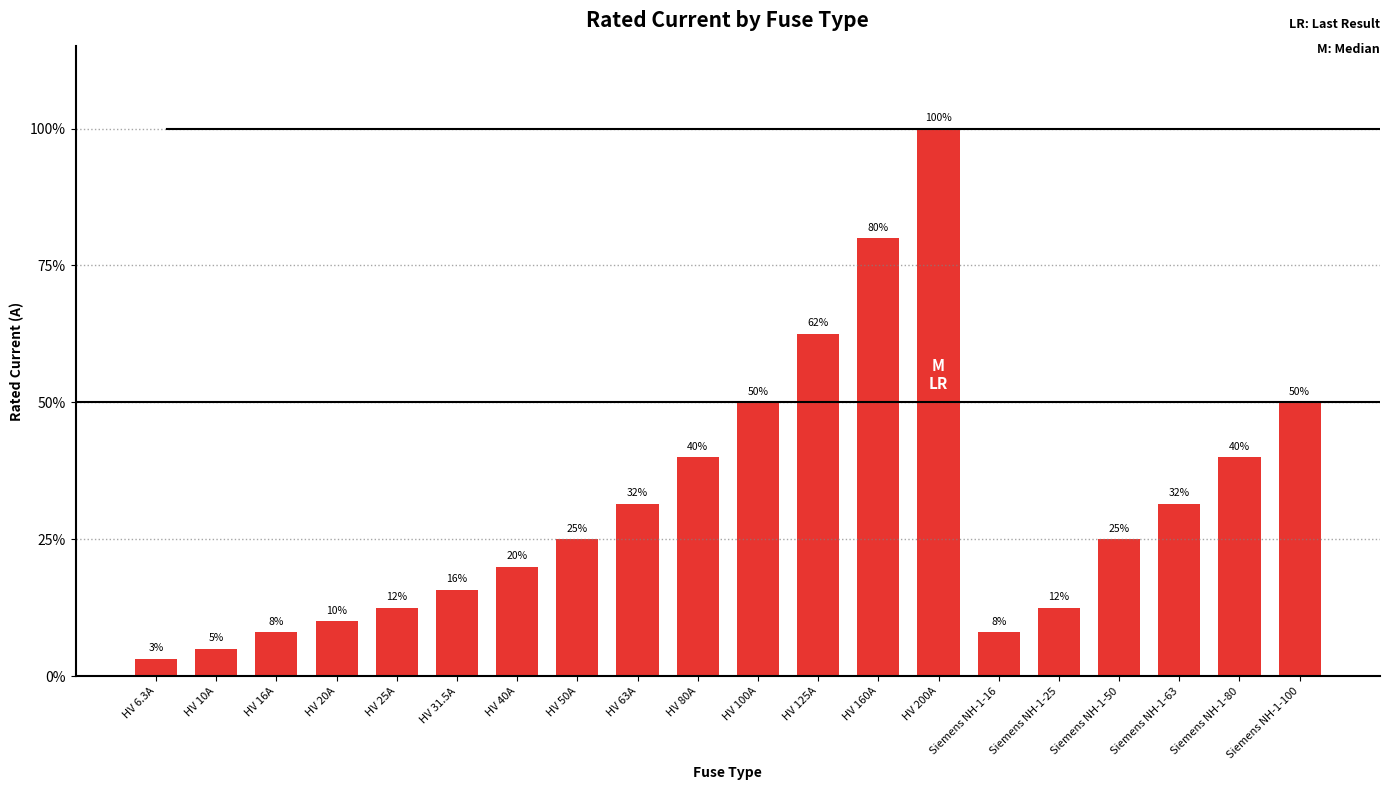

Between HV 125A and HV 31.5A, which is larger?

HV 125A